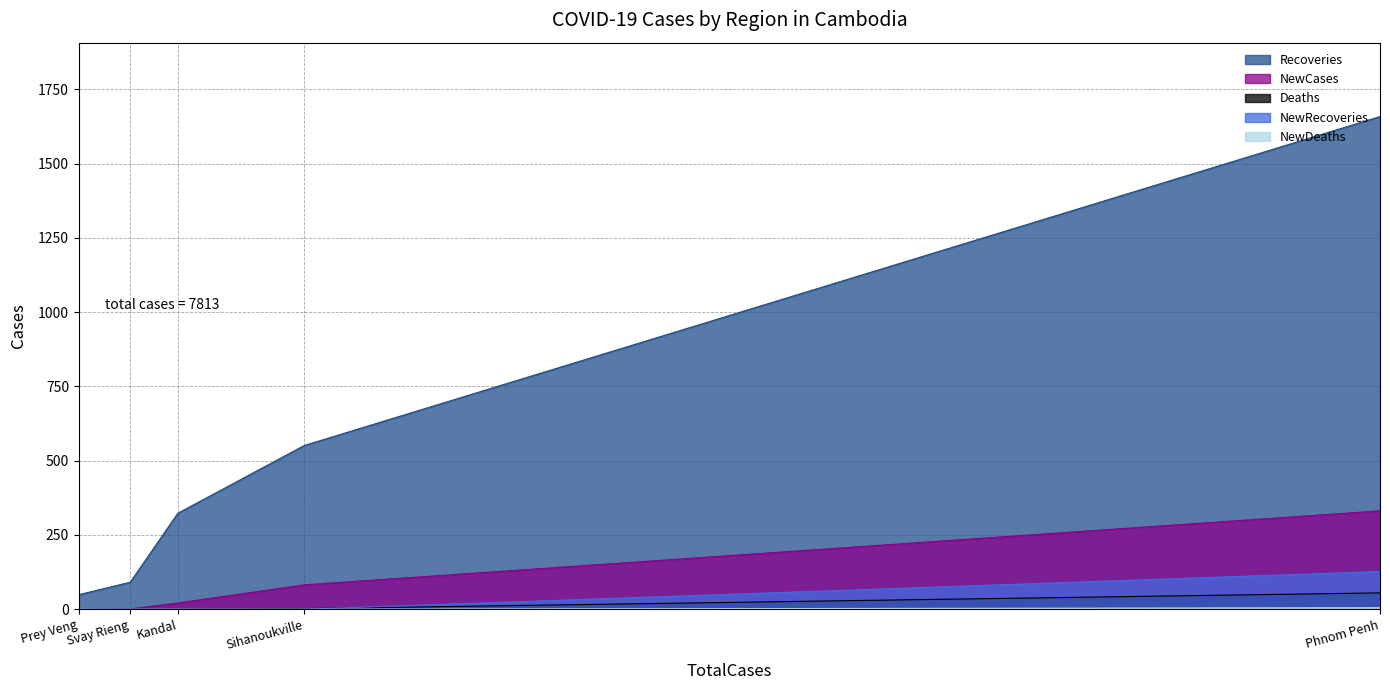

How many series are shown in this chart?

5